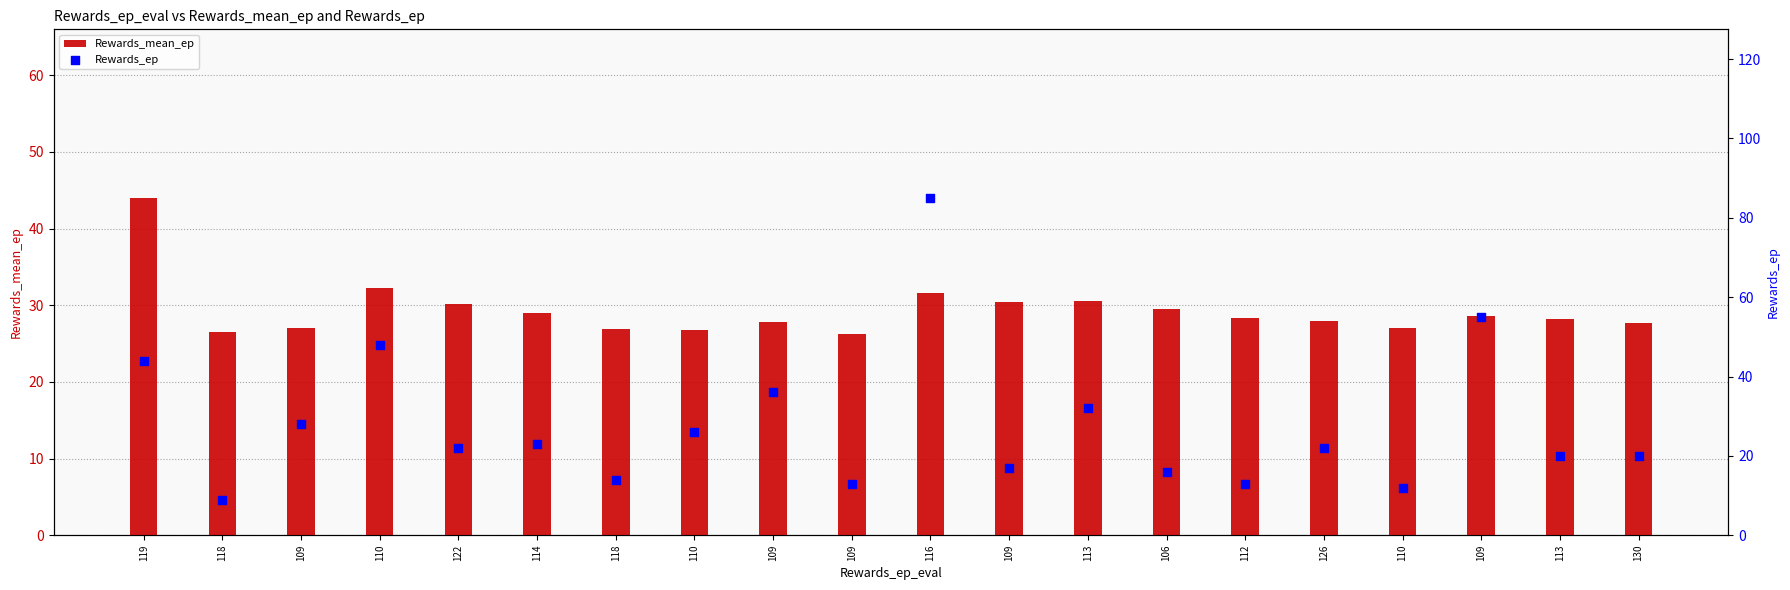

Which series has the largest total across all categories?

Rewards_mean_ep